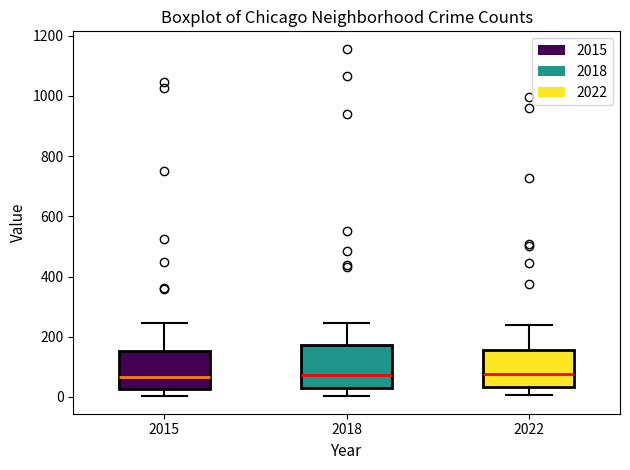

Reading left to right, read every box against the y-axis: the position of its median line, the range the box covers, and the ends of its whiskers. The values are not printed on the chart, so give them approximately, as read against the axis.

2015: median 60, box 20 to 160, whiskers 0 to 240
2018: median 80, box 20 to 180, whiskers 0 to 240
2022: median 80, box 40 to 160, whiskers 0 to 240